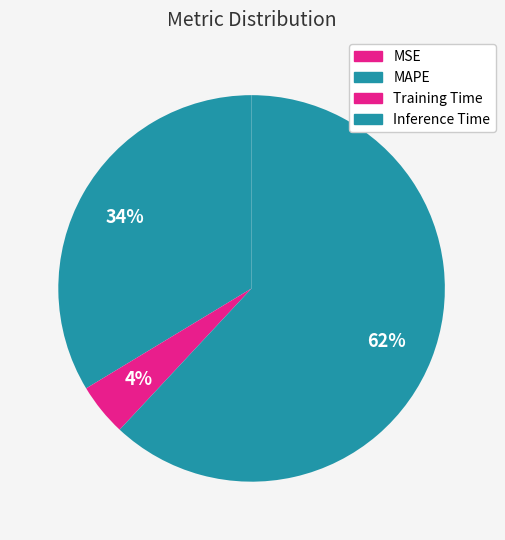

To the nearest percent, what is the average slice percentage?

25%